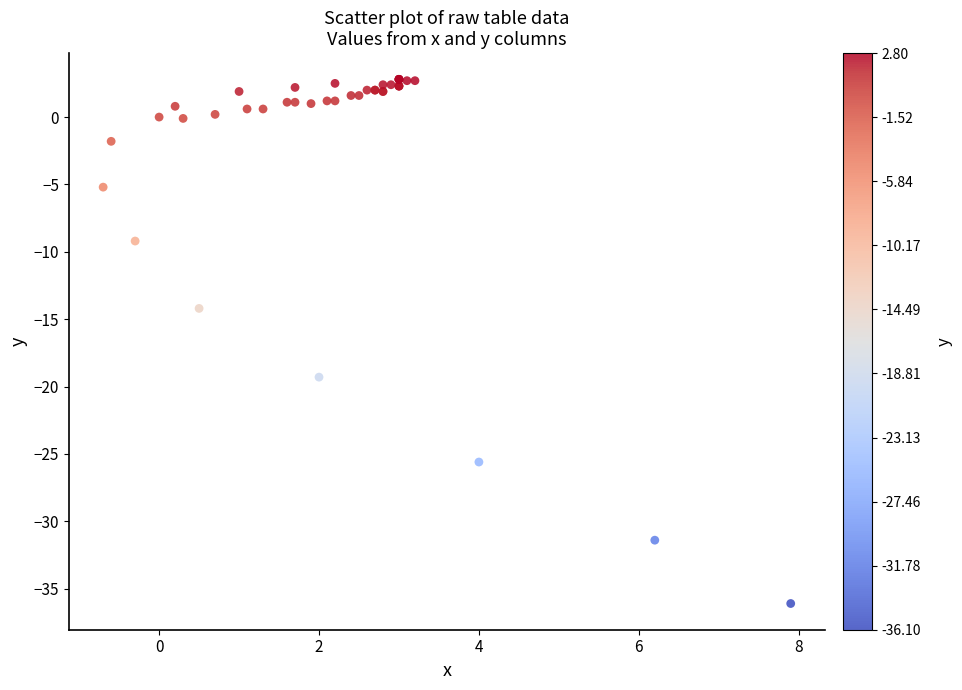

What Y value in the scatter plot is closest to -16?

-14.2